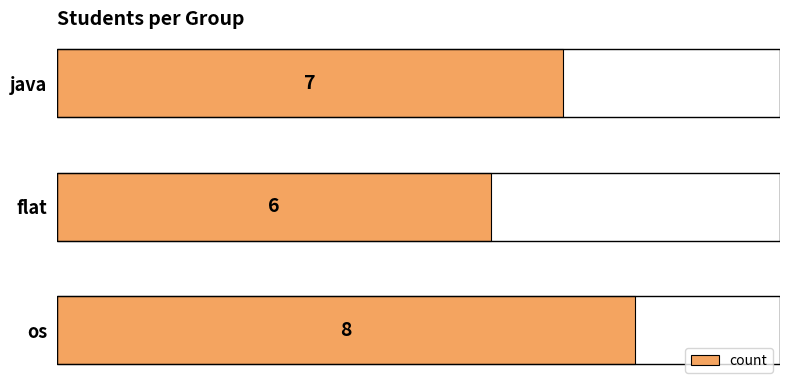

What is the average value?

7